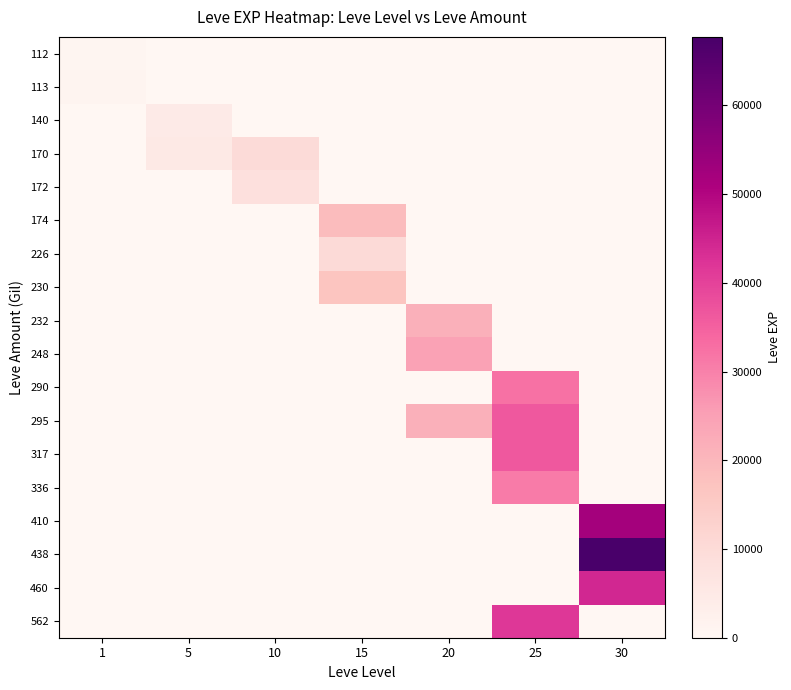

Which series has the largest total across all categories?

438